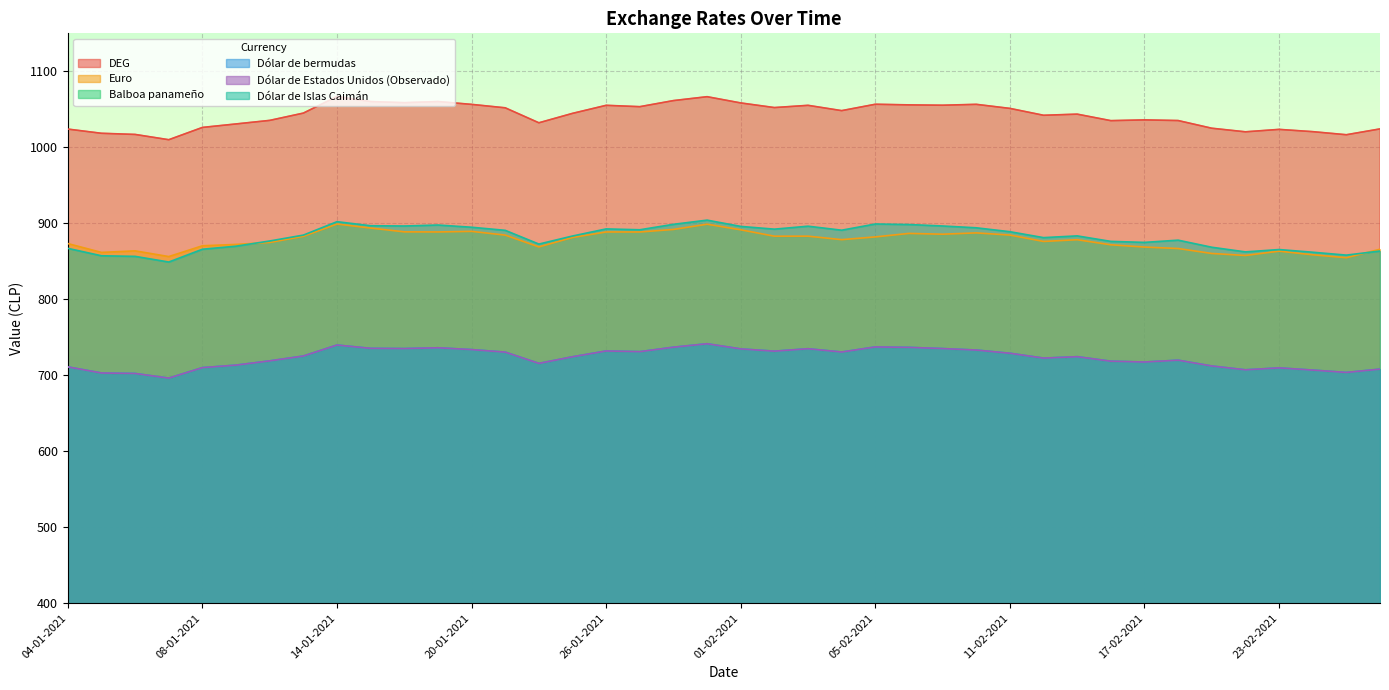

What is the lowest value of the Dólar de bermudas series?

696.2